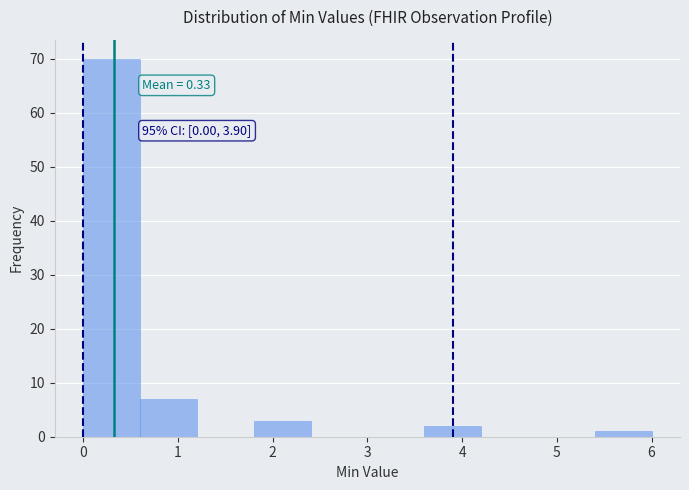

Over which range of the x-axis is the bar tallest?

0.0 to 0.6